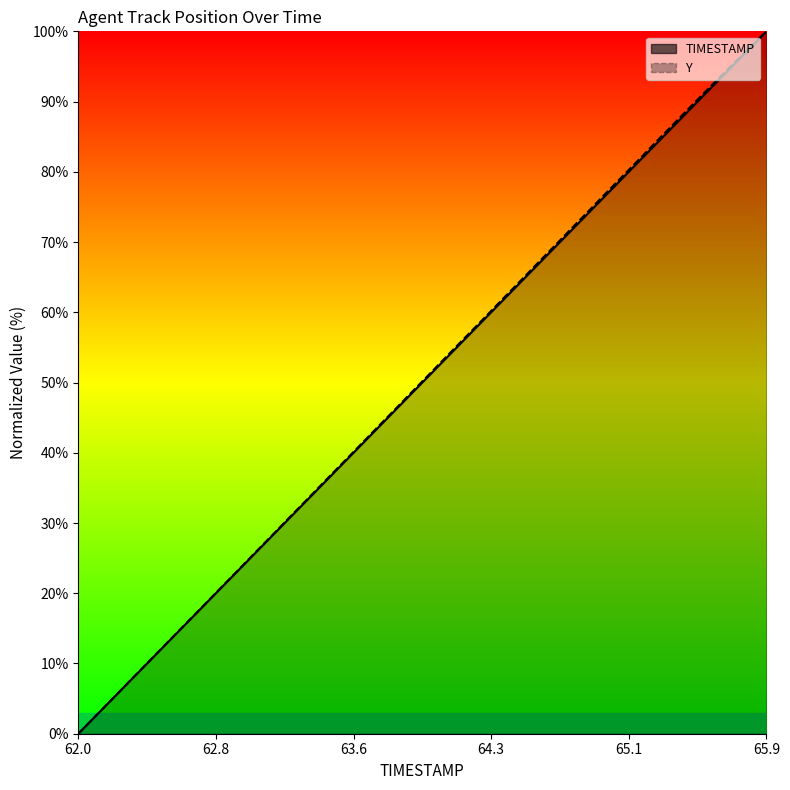

How many data points does each series have?

40